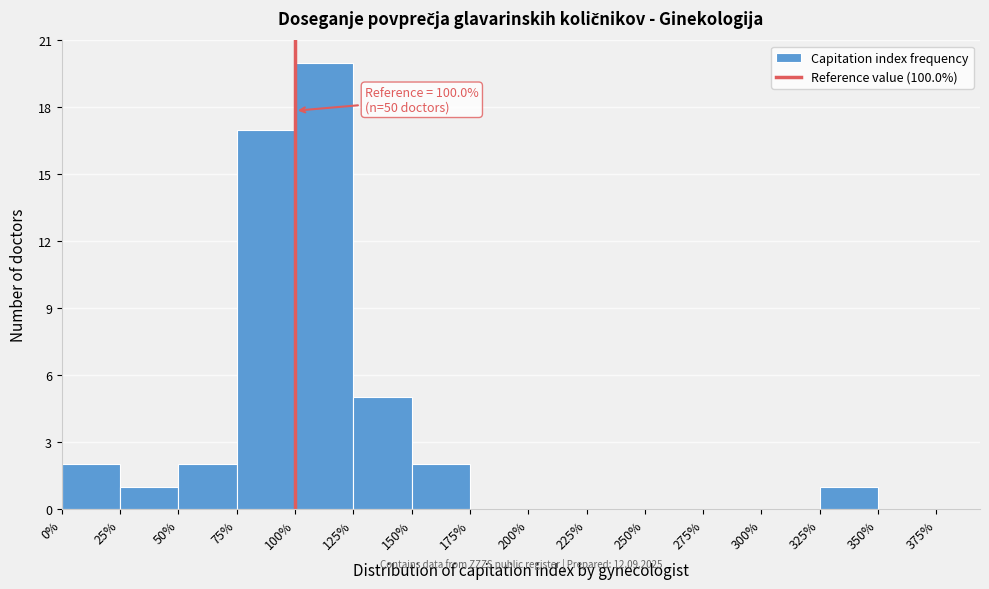

Which range on the x-axis has the tallest bar?

100% to 125%